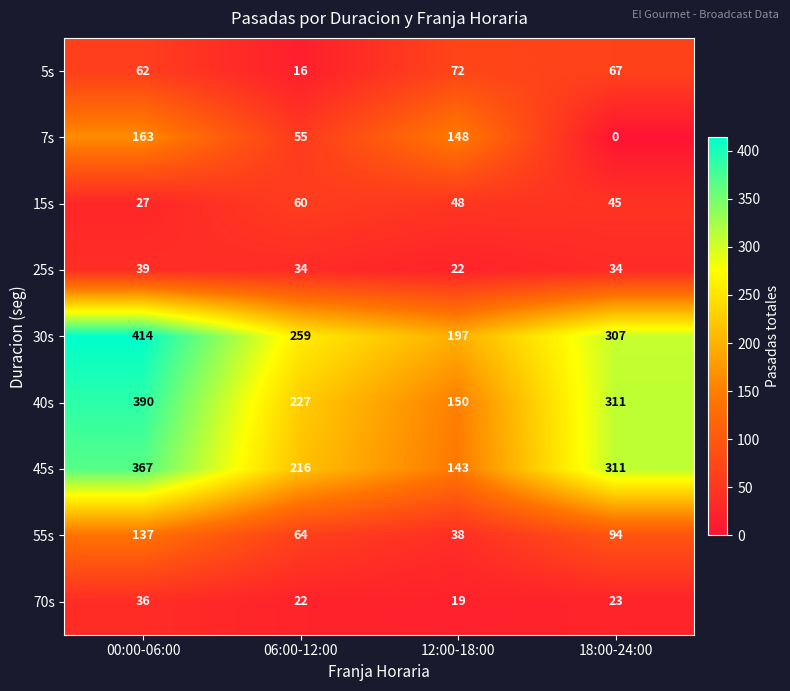

Rank the series by their maximum value, from lowest to highest.

70s, 25s, 15s, 5s, 55s, 7s, 45s, 40s, 30s